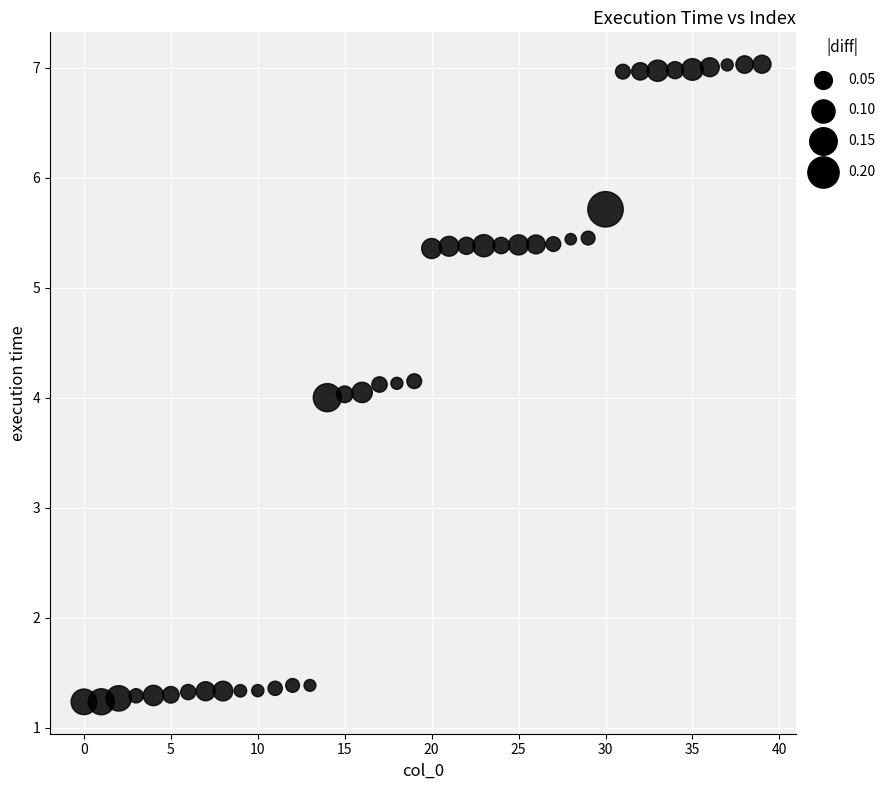

What is the range of Y values (max minus min)?

5.8